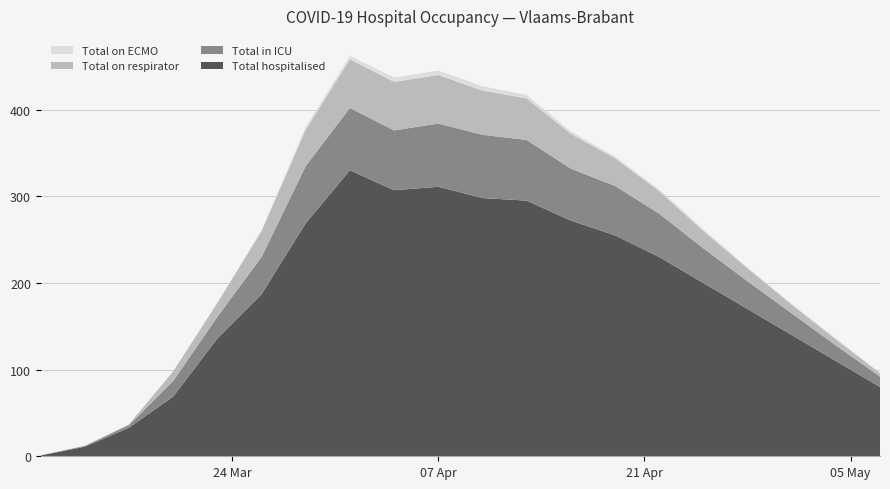

Reading right to left, what are all the values shown in this chart?

TOTAL_IN_ECMO: 0	1	1	1	2	2	2	3	4	5	5	5	4	3	1	0	0	0	0	0
TOTAL_IN_RESP: 4	7	10	15	20	26	32	40	48	51	56	56	56	42	30	16	11	1	0	0
TOTAL_IN_ICU: 12	18	25	32	40	50	57	60	70	73	73	69	72	66	43	25	18	3	1	0
TOTAL_IN: 80	110	140	170	200	230	255	272	295	298	311	307	330	269	187	136	69	33	11	1